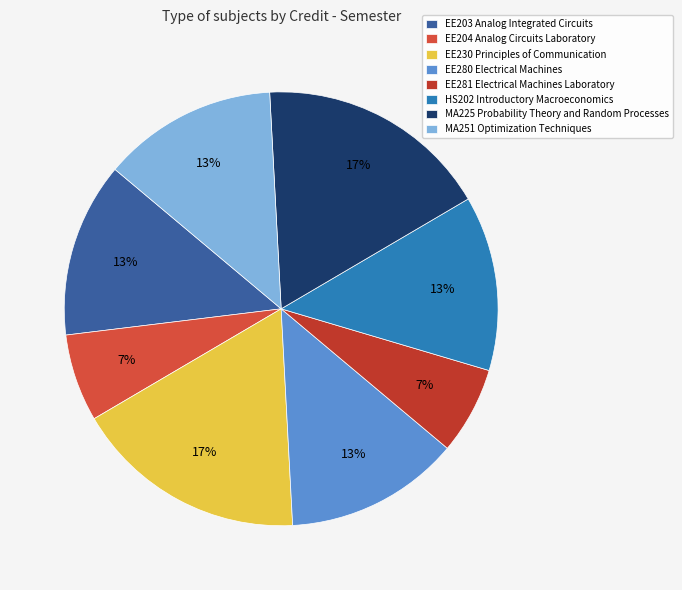

True or false: EE281 Electrical Machines Laboratory accounts for 20% of the total.

False